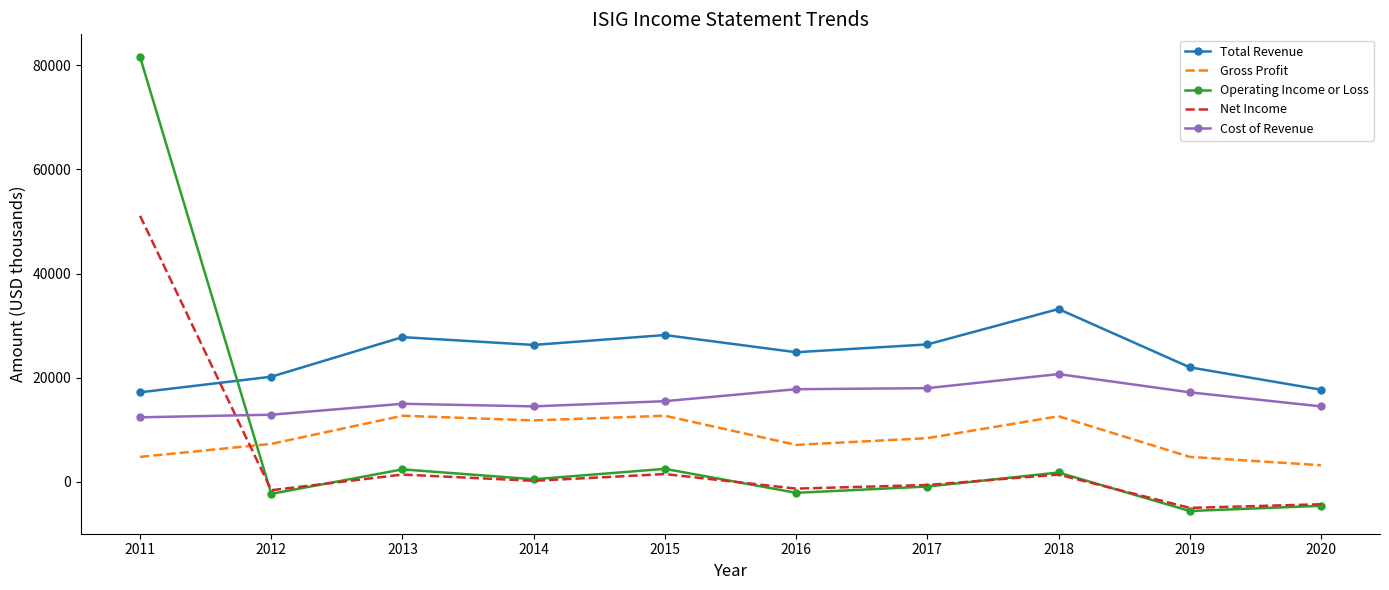

How many interior local peaks does the Total Revenue series have?

3